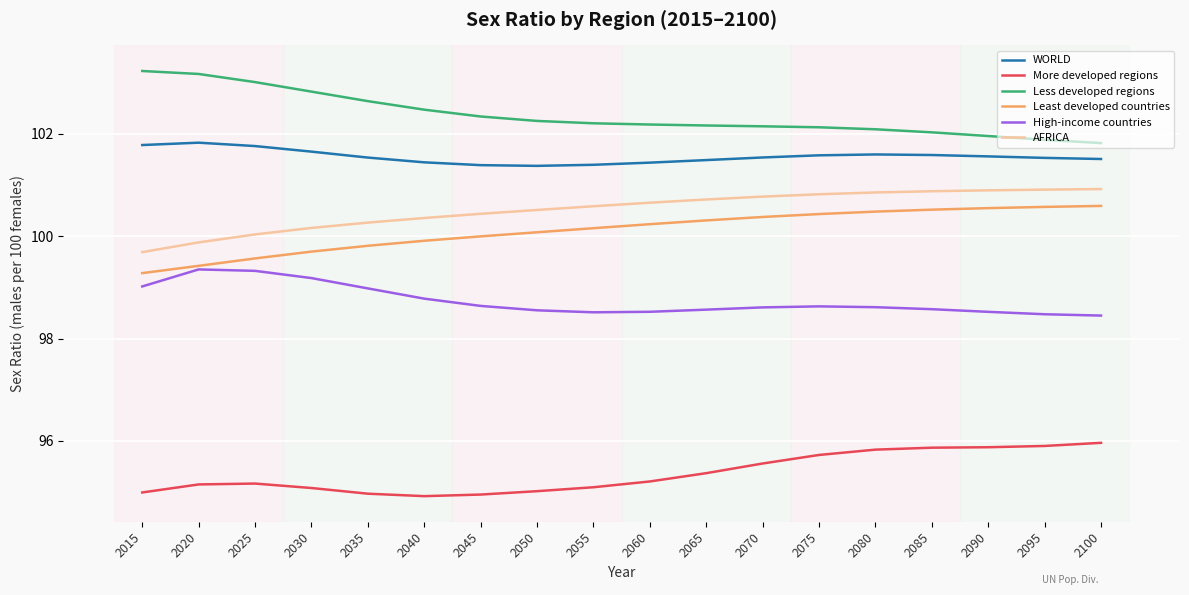

At 2070, list the series in order from smallest to largest.

More developed regions, High-income countries, Least developed countries, AFRICA, WORLD, Less developed regions